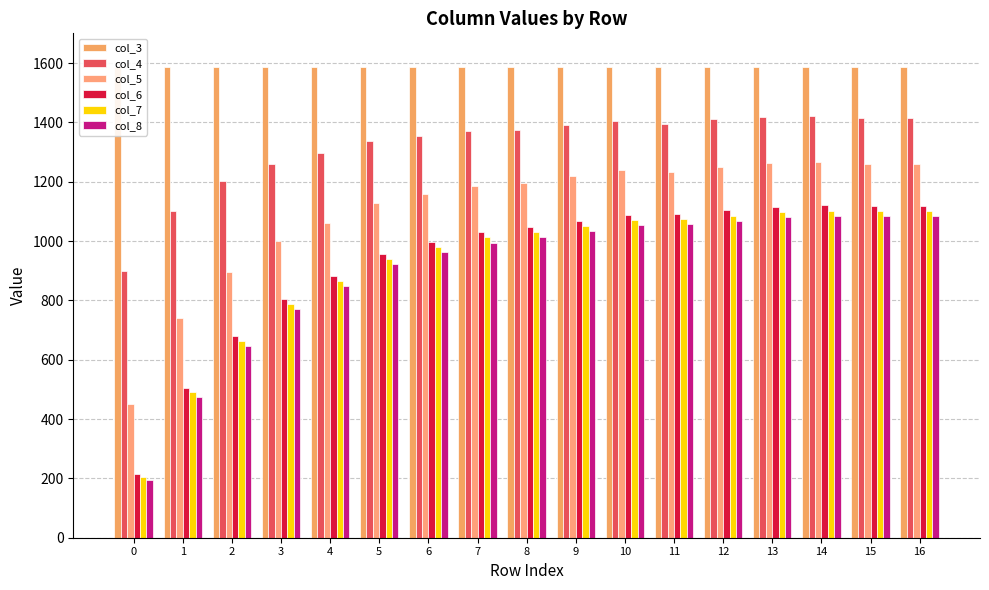

Reading right to left, what are all the values shown in this chart?

col_3: 16=1585.0	15=1585.0	14=1585.0	13=1585.0	12=1585.0	11=1585.0	10=1585.0	9=1585.0	8=1585.0	7=1585.0	6=1585.0	5=1585.0	4=1585.0	3=1585.0	2=1585.0	1=1585.0	0=1585.0
col_4: 16=1413.2	15=1413.8	14=1419.8	13=1417.8	12=1410.7	11=1394.9	10=1404.0	9=1390.5	8=1375.3	7=1370.1	6=1355.2	5=1337.4	4=1297.1	3=1261.0	2=1200.9	1=1100.1	0=899.0
col_5: 16=1258.0	15=1258.8	14=1265.1	13=1261.3	12=1250.0	11=1231.3	10=1238.0	9=1218.1	8=1197.2	7=1184.6	6=1159.0	5=1126.7	4=1062.0	3=999.3	2=896.2	1=738.9	0=449.7
col_6: 16=1117.3	15=1118.0	14=1120.7	13=1115.7	12=1103.7	11=1090.1	10=1088.4	9=1068.5	8=1048.4	7=1029.6	6=998.3	5=957.7	4=883.2	3=806.0	2=679.6	1=505.2	0=214.4
col_7: 16=1099.9	15=1100.5	14=1102.8	13=1097.7	12=1085.9	11=1073.1	10=1070.4	9=1050.9	8=1031.2	7=1012.1	6=980.7	5=939.9	4=865.7	3=788.5	2=662.3	1=489.8	0=204.1
col_8: 16=1082.7	15=1083.3	14=1083.3	13=1079.9	12=1068.3	11=1056.3	10=1052.7	9=1033.7	8=1014.4	7=994.9	6=963.5	5=922.7	4=848.8	3=771.8	2=645.8	1=475.4	0=194.8